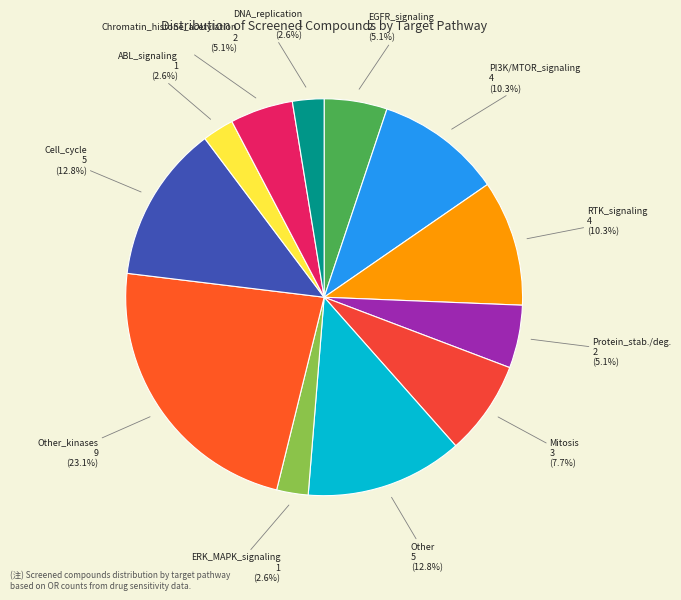

True or false: ABL_signaling accounts for 3% of the total.

True